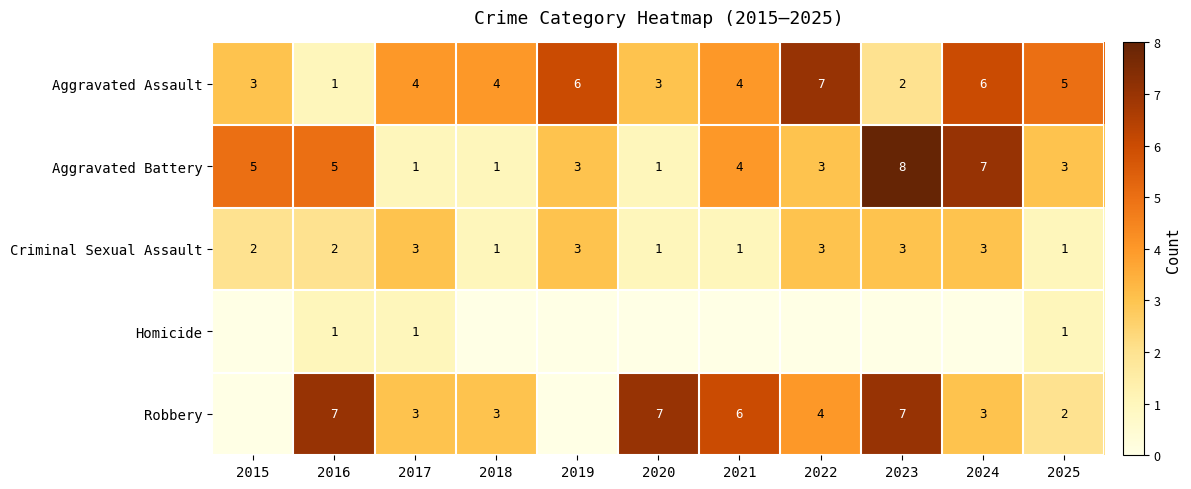

What is the sum of all Criminal Sexual Assault values?

23